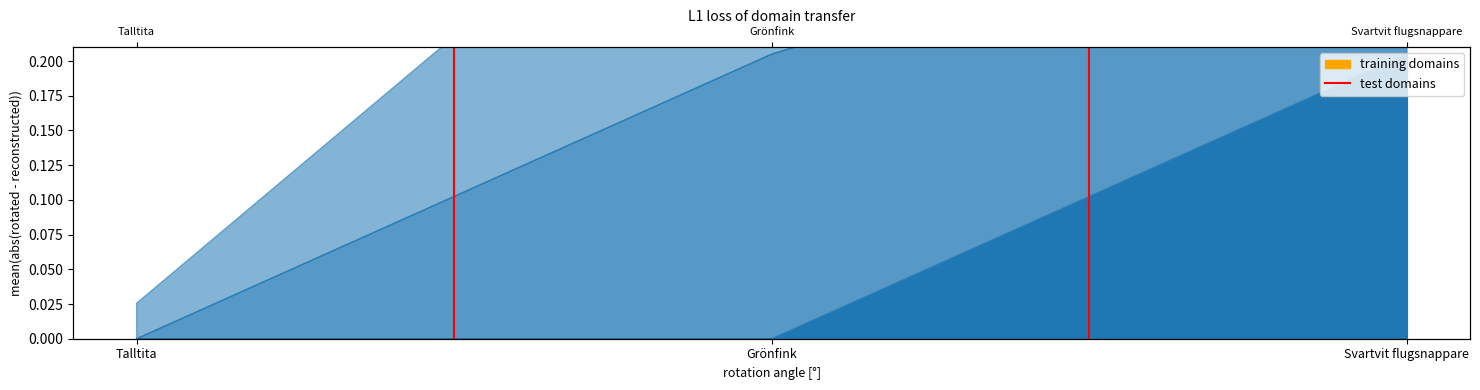

Is it true that the value at Grönfink is 2?

False